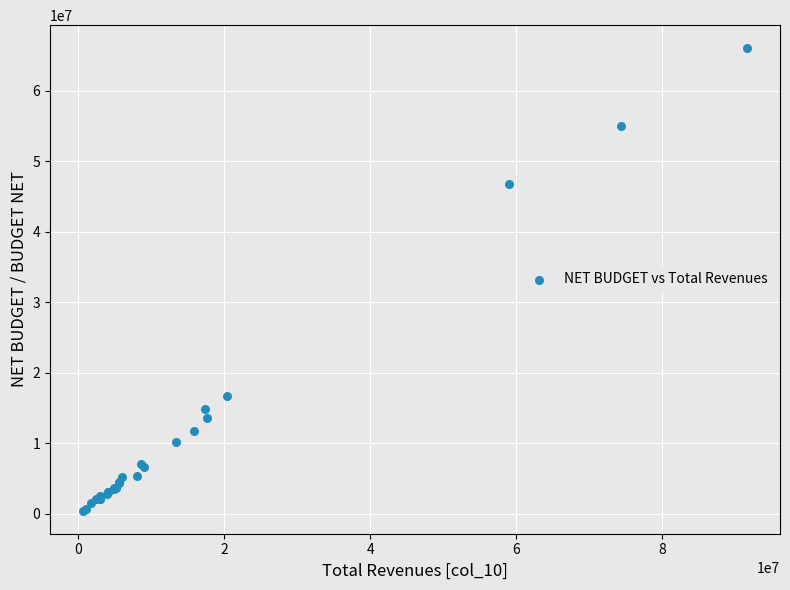

What Y value in the scatter plot is closest to 33221396?

46698113